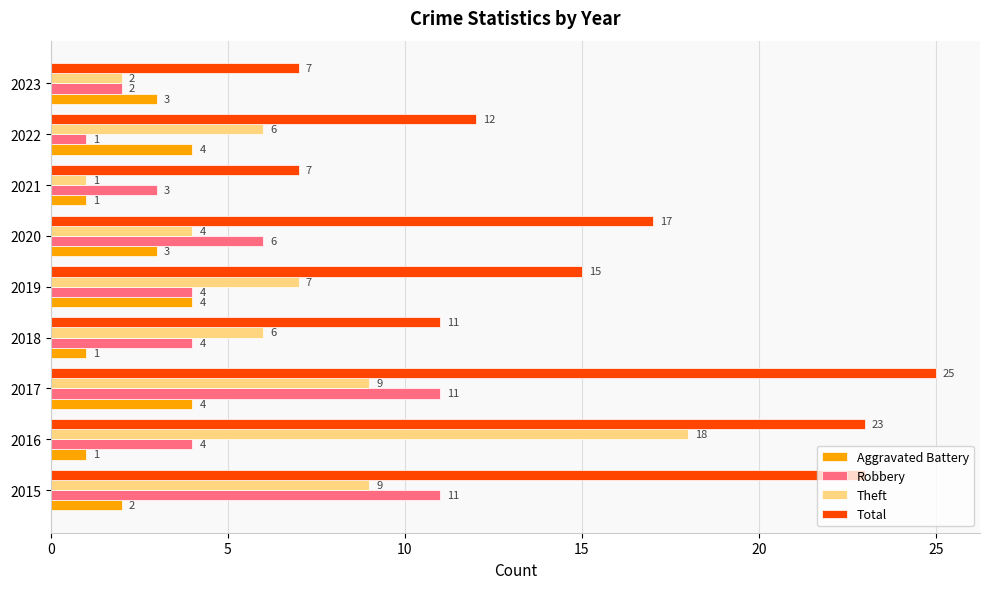

The Theft series shows 1 at 2023. True or false?

False